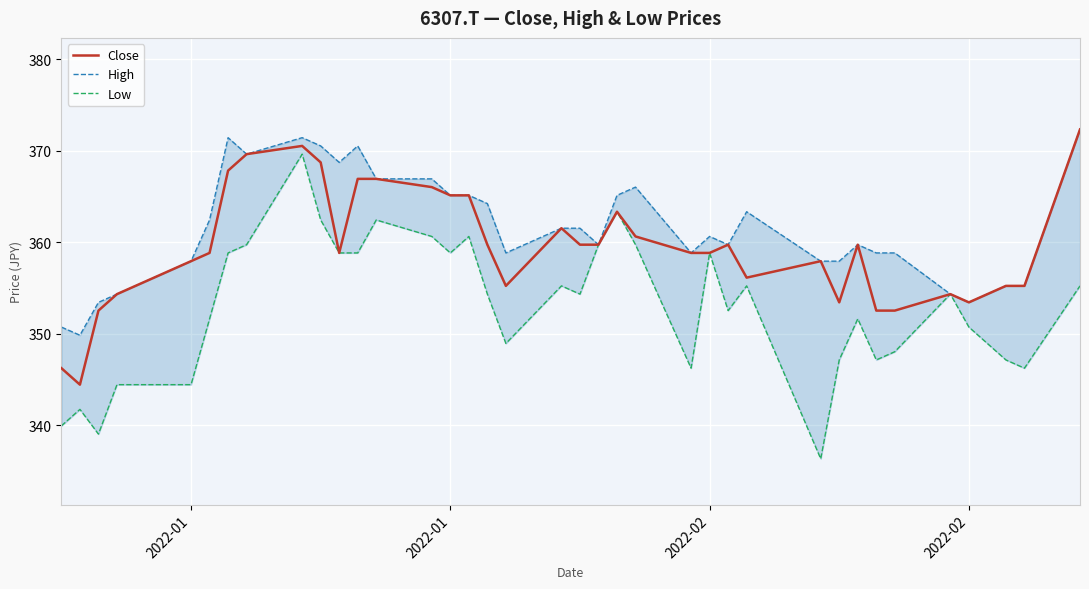

The value of High at 2022-02 is 218.1. True or false?

False